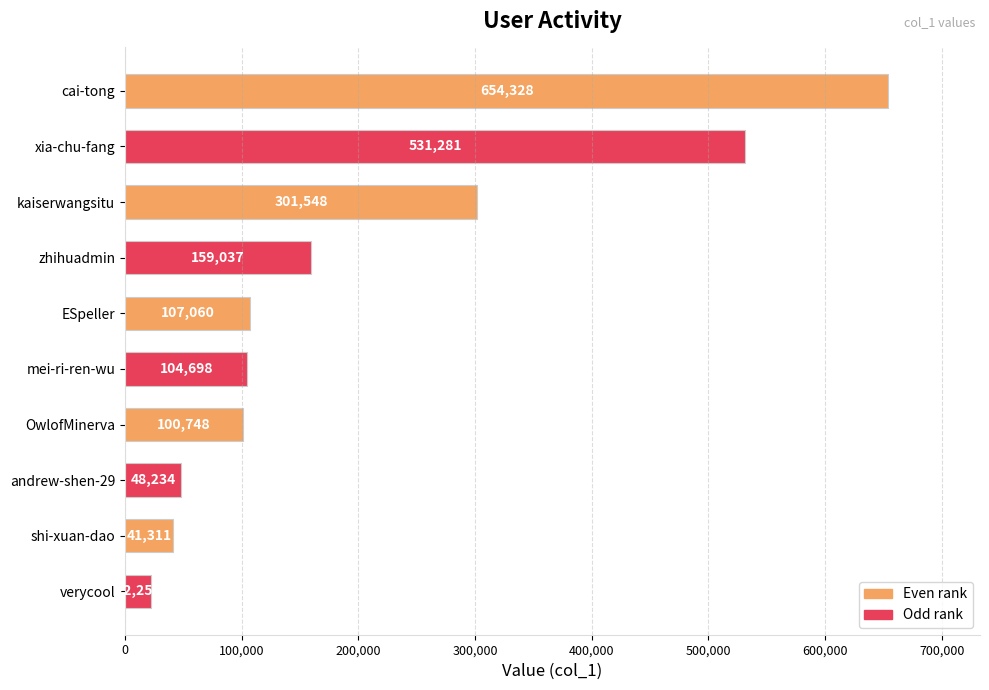

What is the sum of all values?

2070497